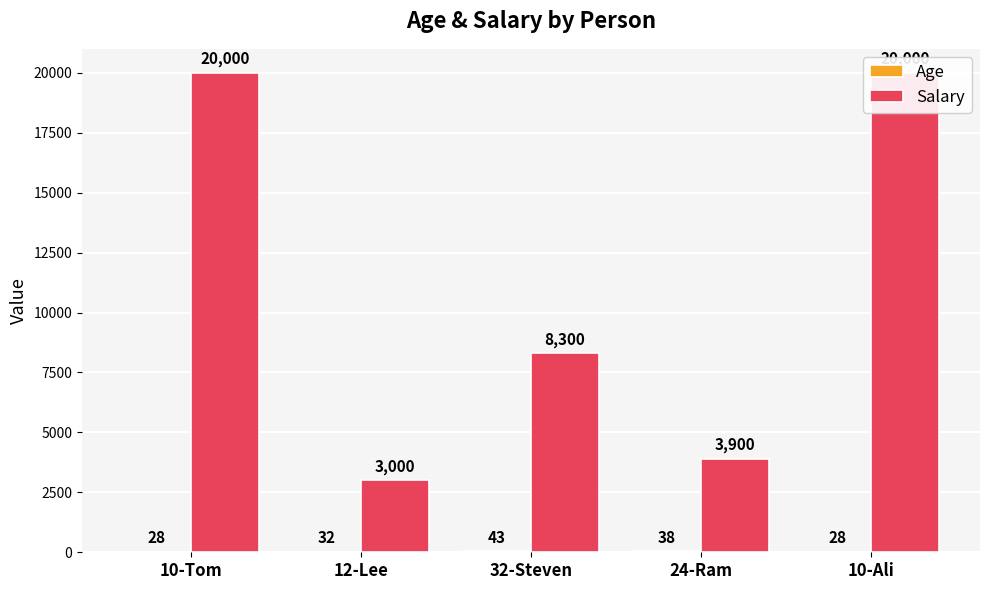

What is the label of the 1st bar from the left?

10-Tom